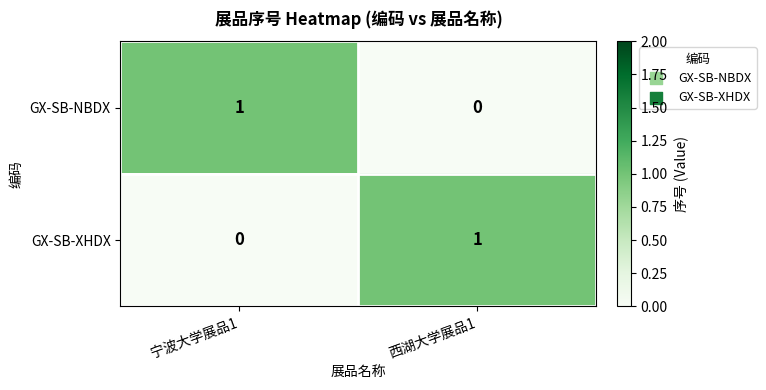

The value of GX-SB-XHDX at 西湖大学展品1 is 2. True or false?

False